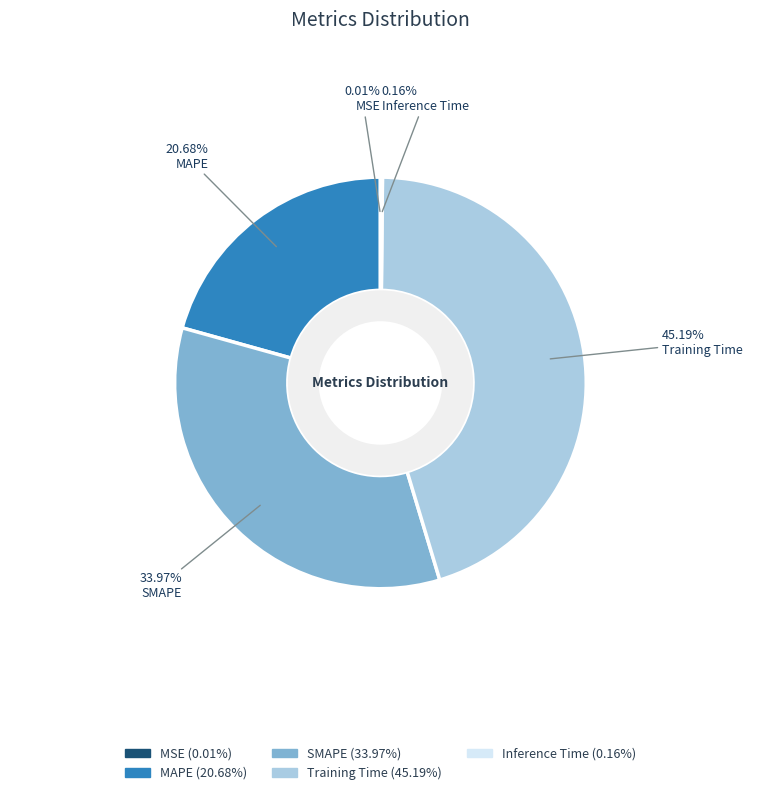

Approximately how many times larger is the value at MAPE compared to SMAPE?

0.6